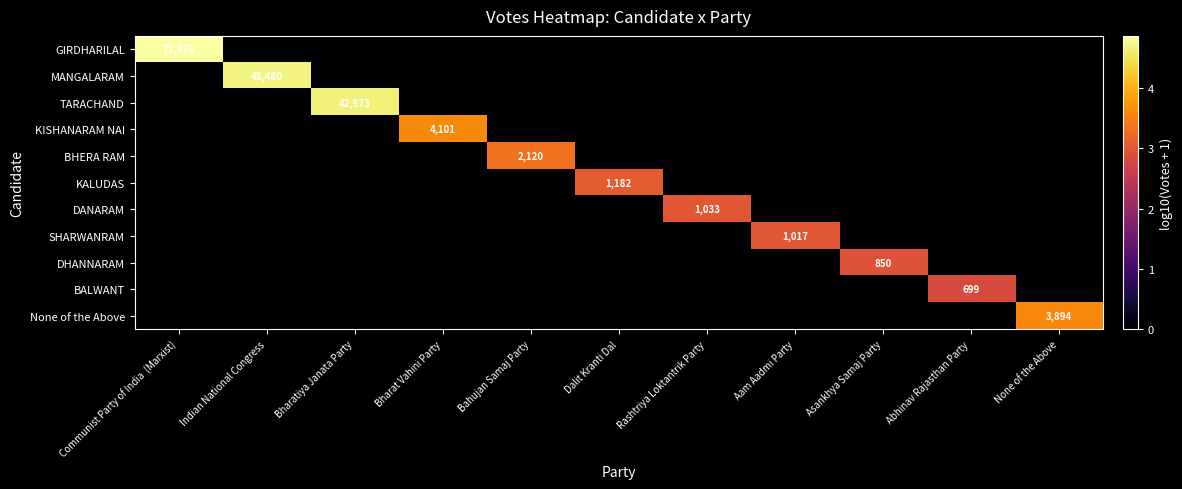

Which series has the largest total across all categories?

GIRDHARILAL